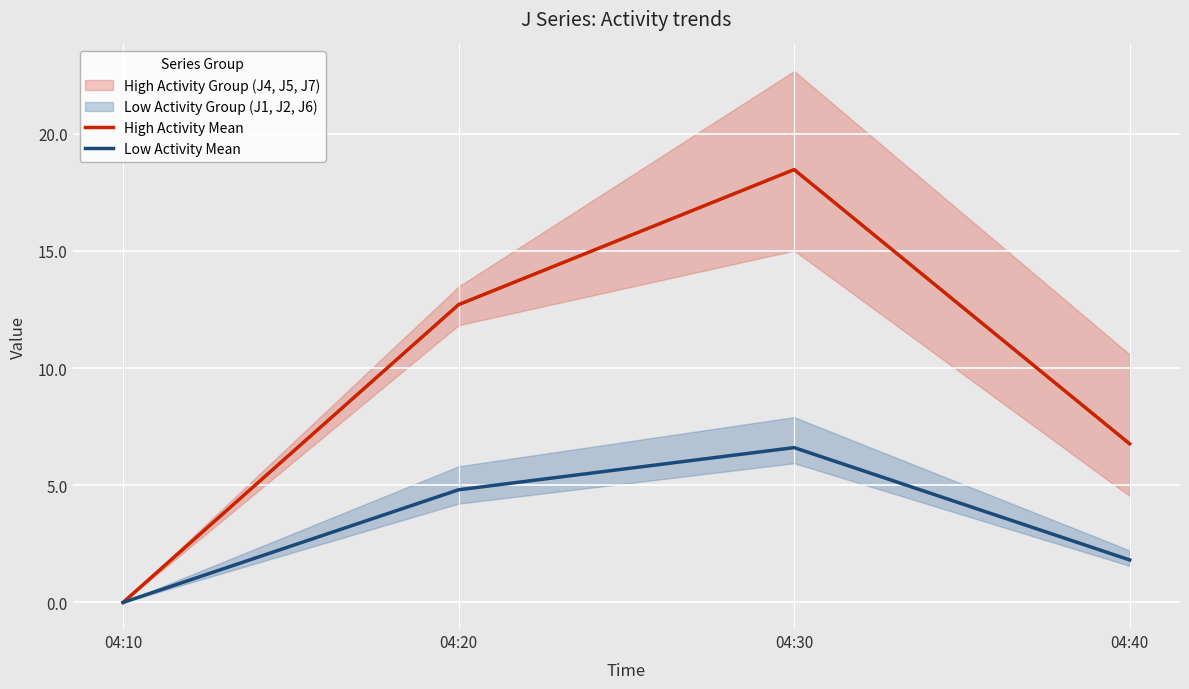

In Low Activity Mean, how many points are higher than both neighbors (excluding endpoints)?

1